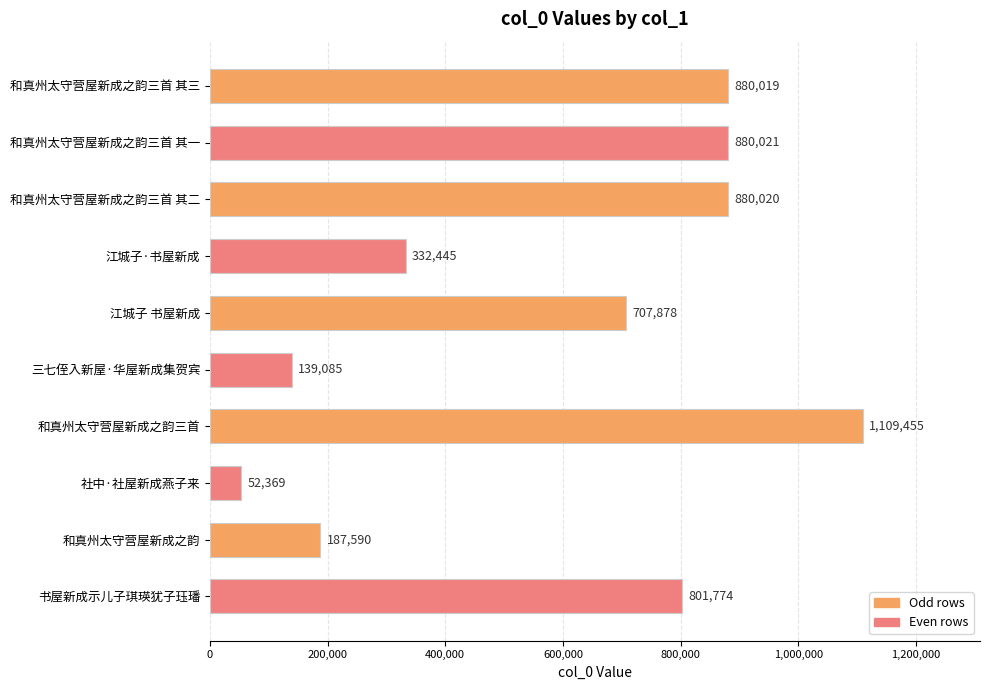

At which label is the value closest to 580912?

江城子 书屋新成